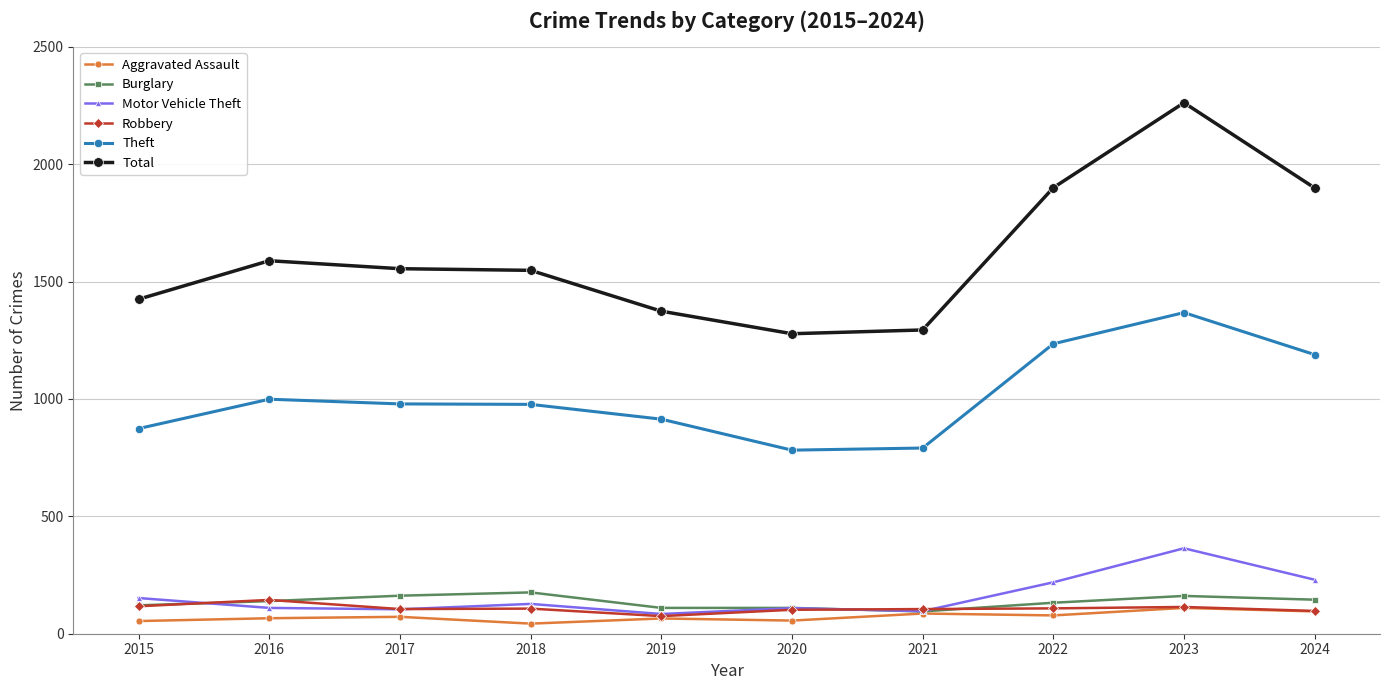

At which label does Robbery reach its peak?

2016